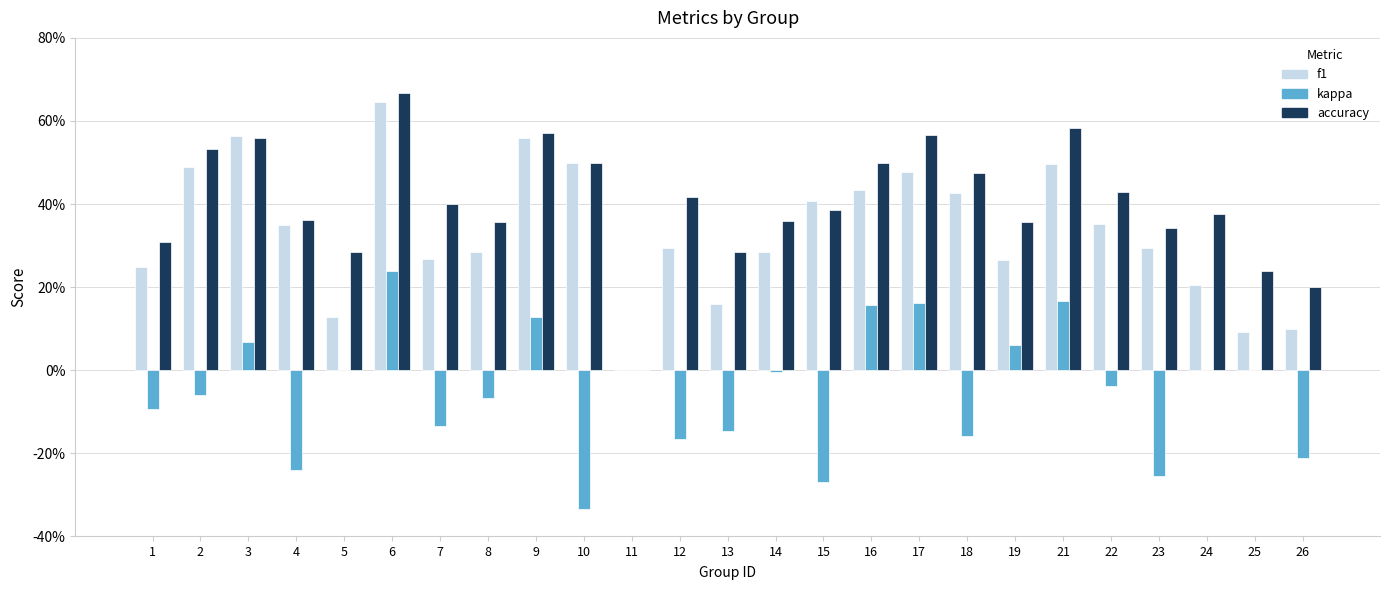

Are the bars horizontal?

No